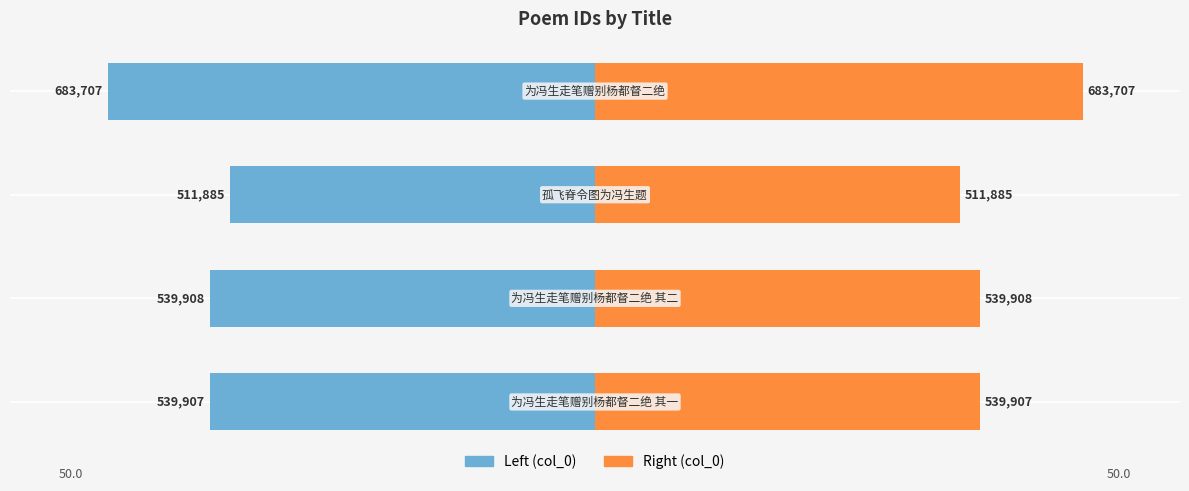

Rank the series by their maximum value, from highest to lowest.

col_0 (right), col_0 (left)